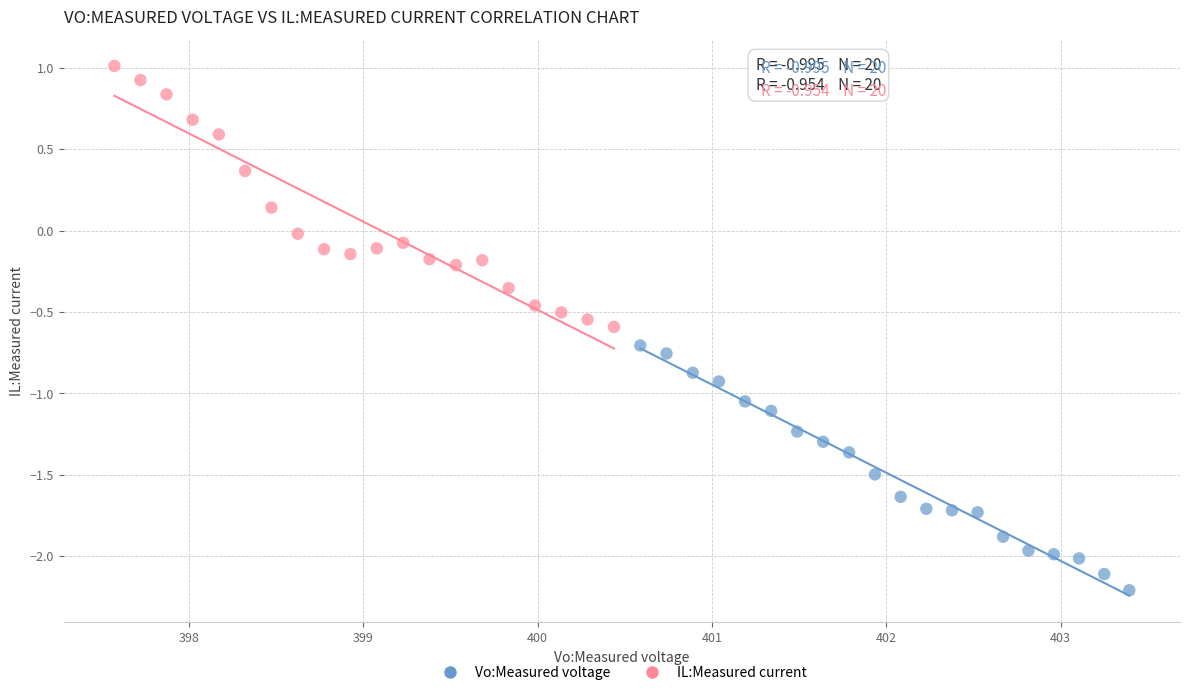

Which series has the largest Y range (max minus min)?

IL:Measured current